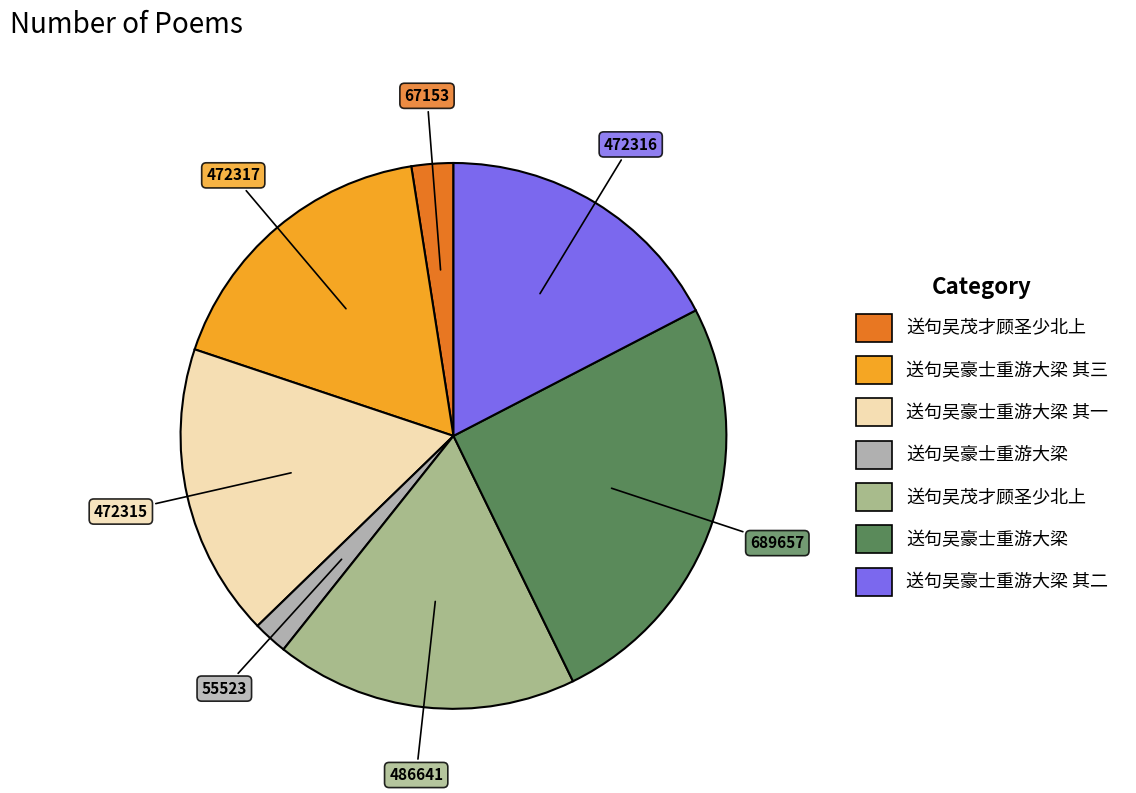

How many slices are in this pie chart?

7